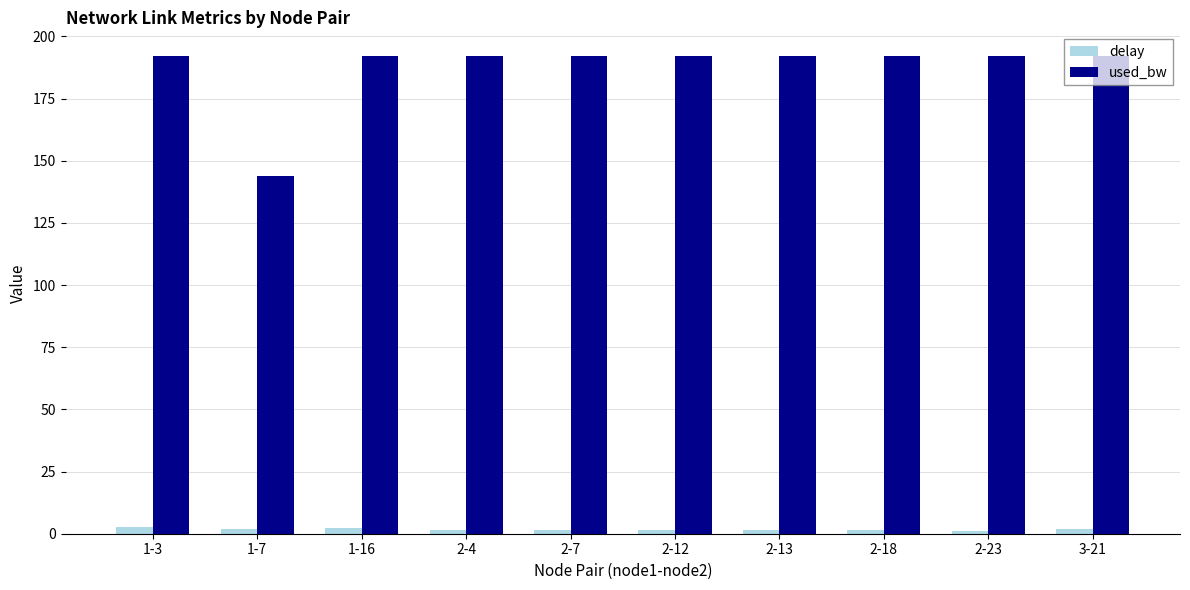

The used_bw series shows 192.0 at 1-3. True or false?

True